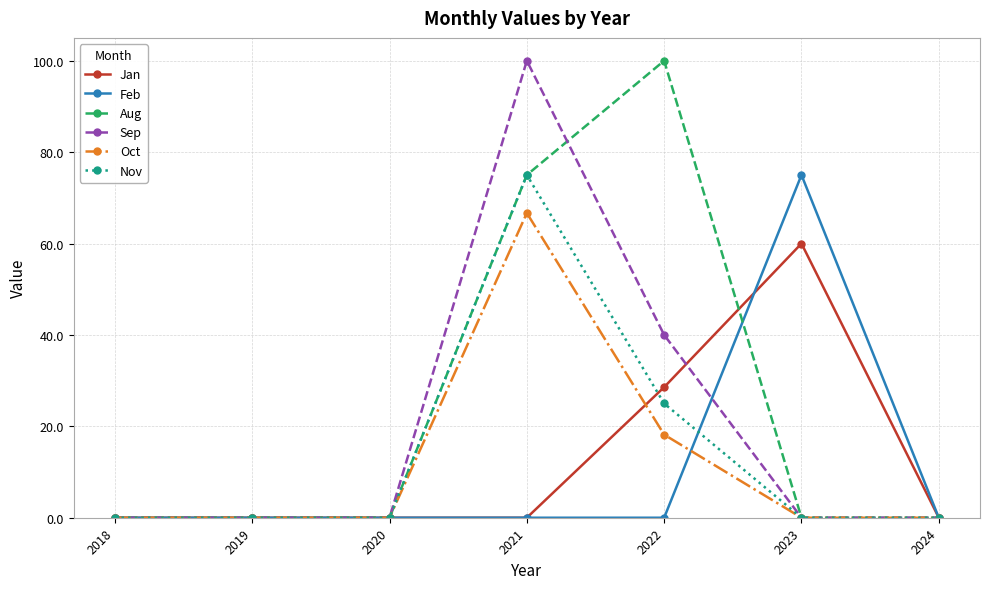

What is the value of the Aug point at the 5th from the left?

100.0